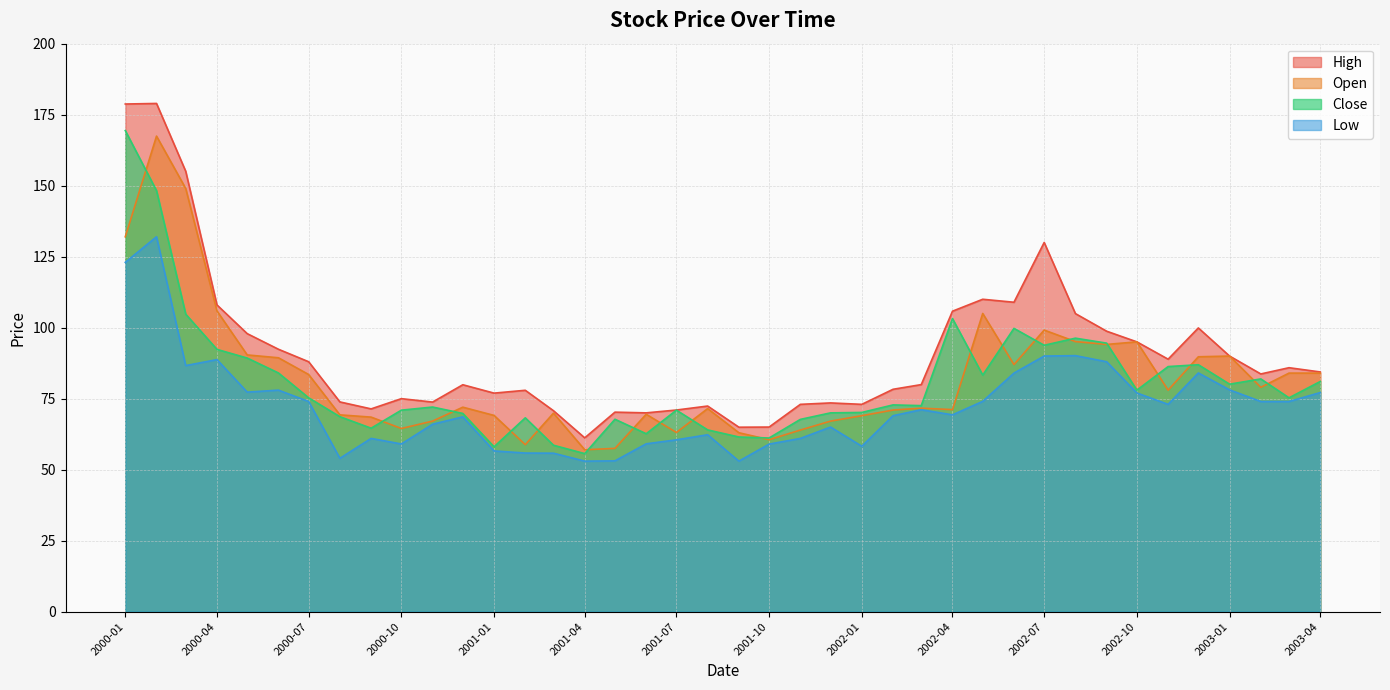

What is the total value across all series at 2002-05?

372.4